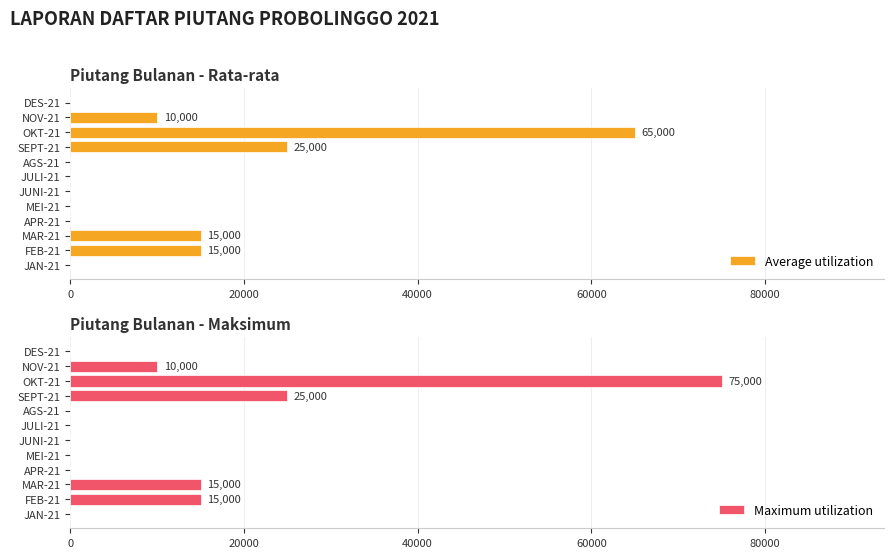

What is the sum of all Maximum utilization values?

140000